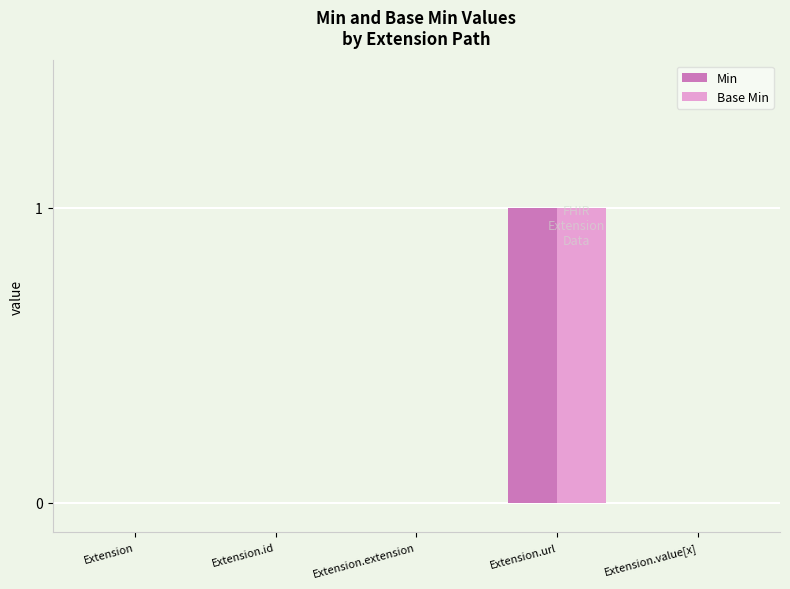

Reading left to right, extract all data points from this chart.

Min: 0	0	0	1	0
Base Min: 0	0	0	1	0